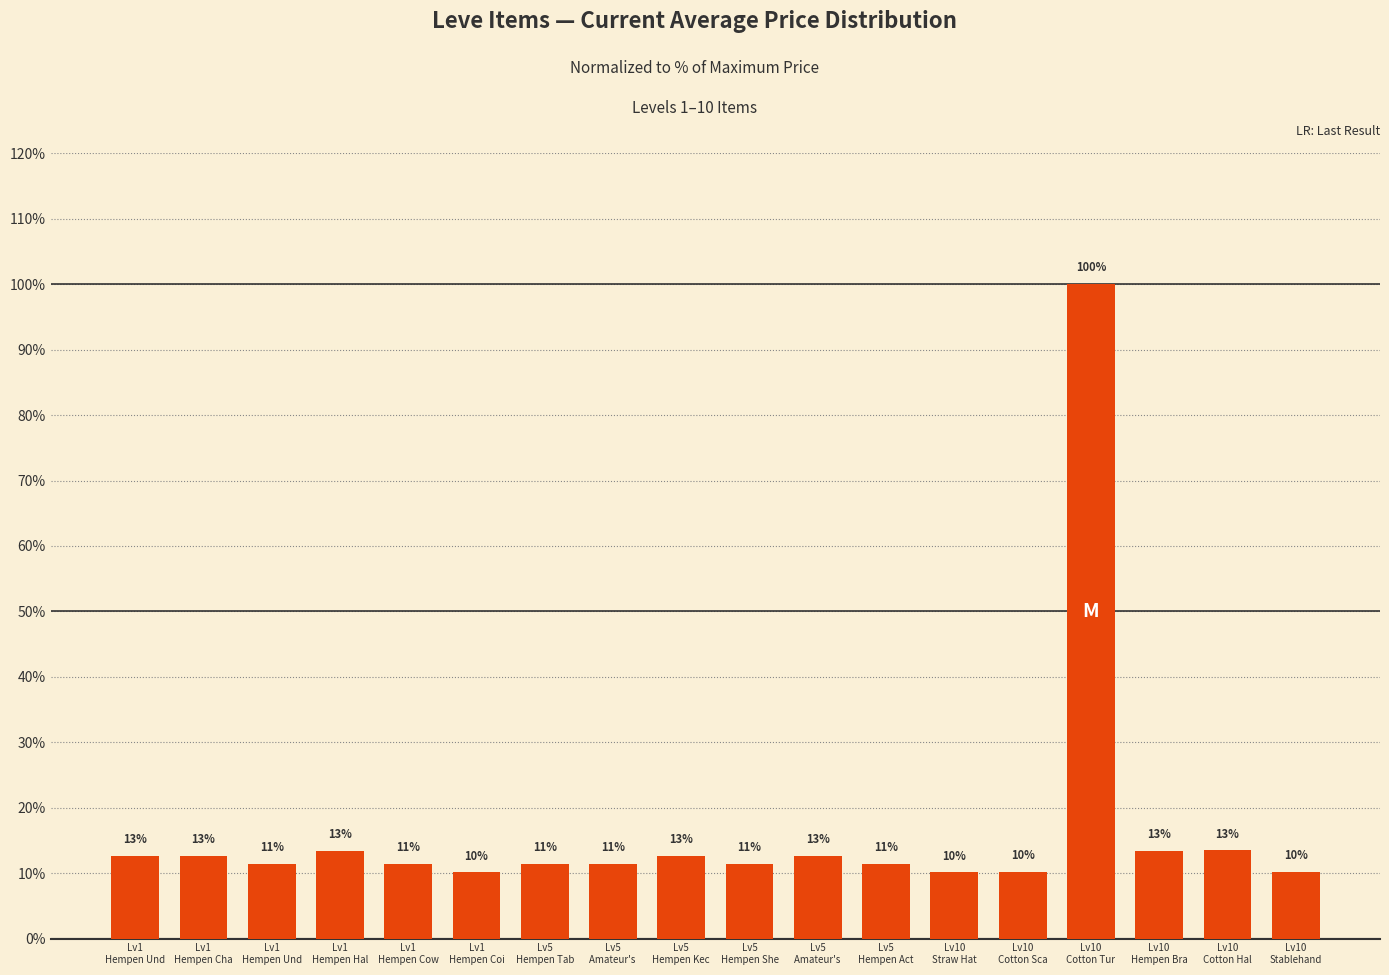

Between Lv5
Hempen Kec and Lv1
Hempen Und, which is larger?

Lv5
Hempen Kec